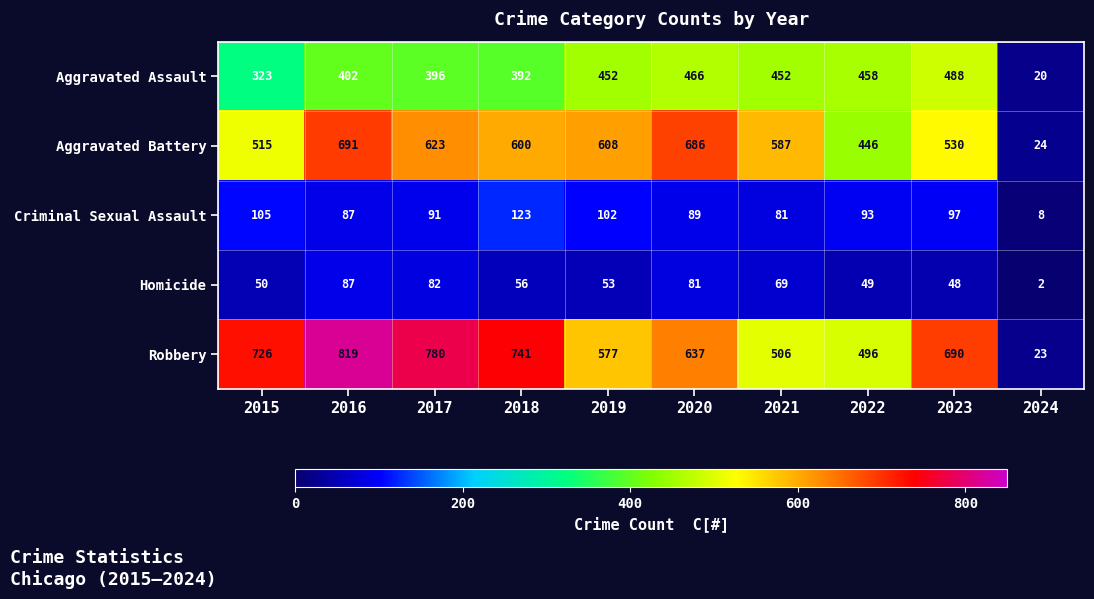

What is the sum of all Aggravated Assault values?

3849